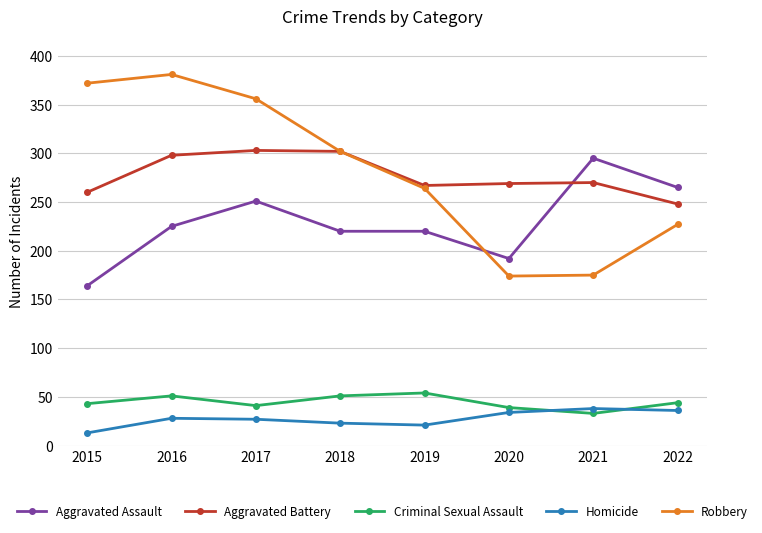

Is the value of Aggravated Assault at 2015 greater than the value of Aggravated Battery at 2015?

No